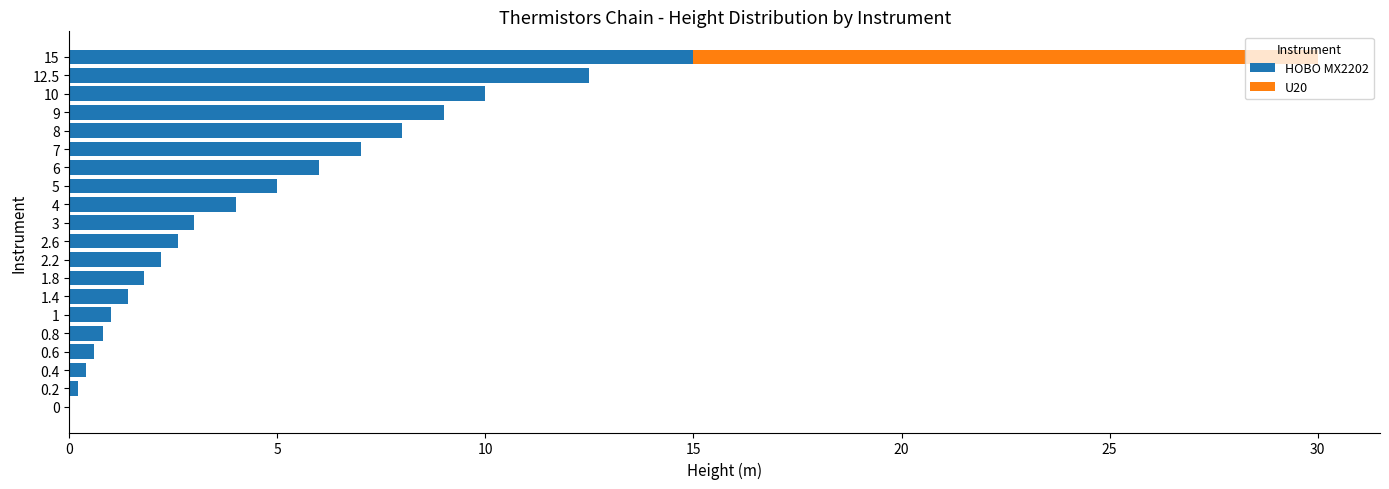

At which category is the sum across all series the highest?

15